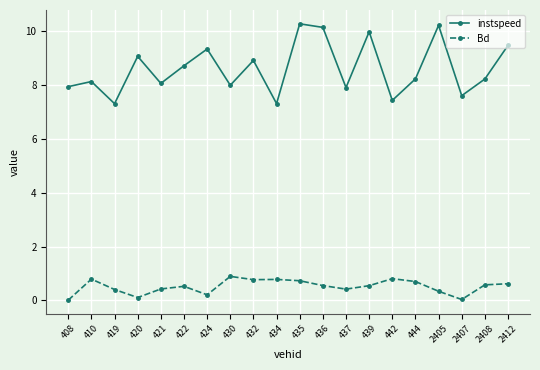

The instspeed series shows 10.3 at 435. True or false?

True